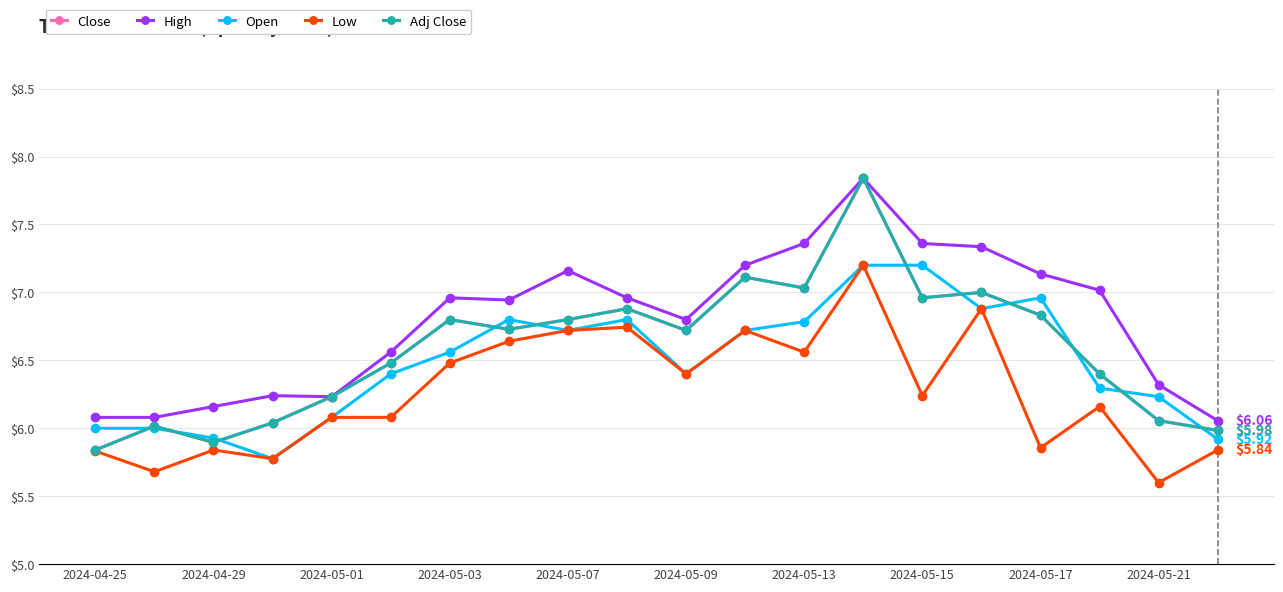

Which series ends up on top after the final intersection of Open and Close?

Close